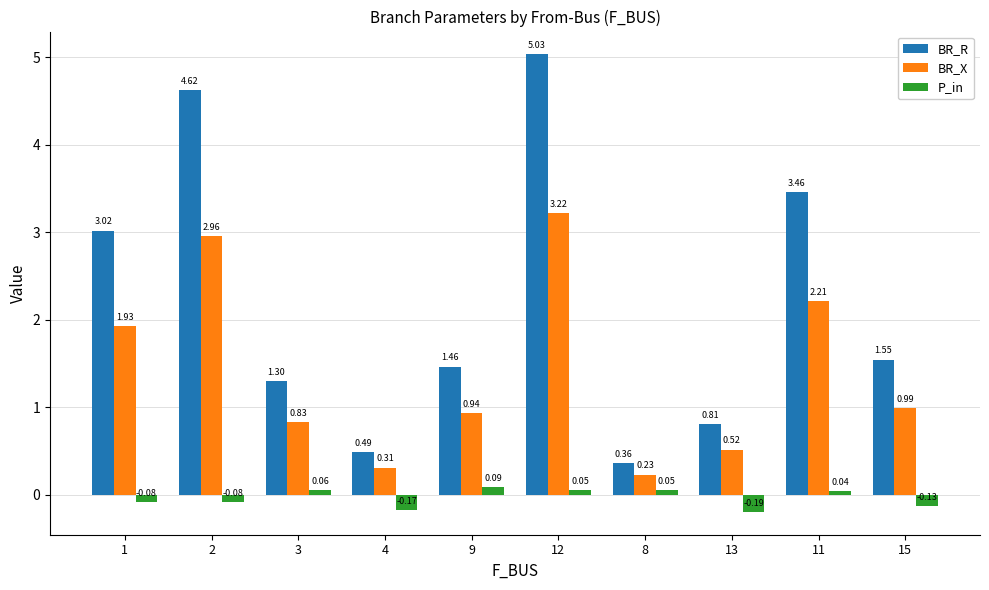

How many P_in values are between 0 and 1?

5